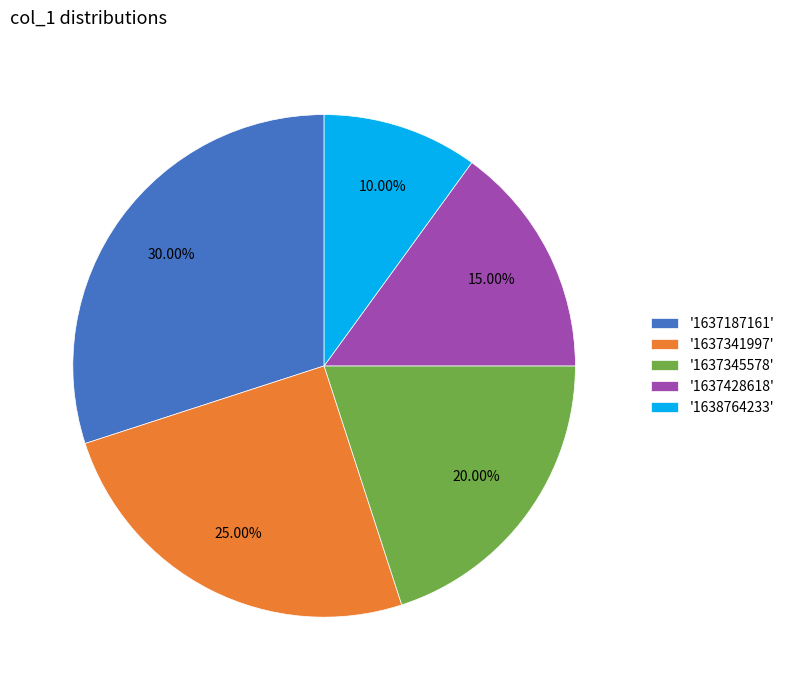

Between '1637187161' and '1637428618', which is larger?

'1637187161'